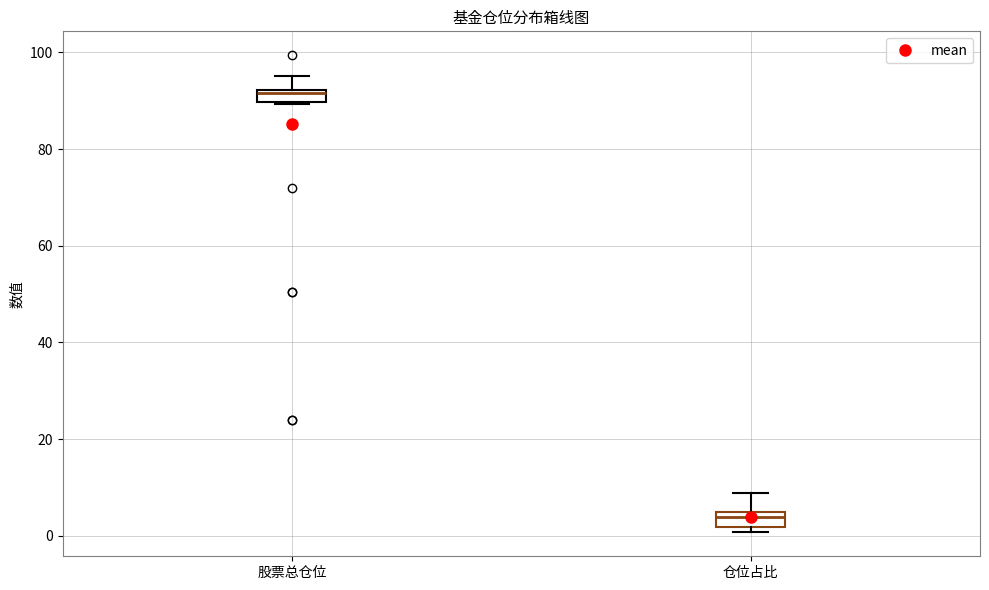

Which box has the lowest median line?

仓位占比